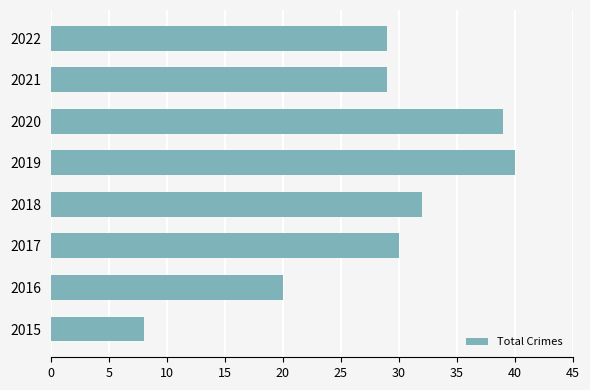

What is the sum of the values at 2021 and 2017?

59